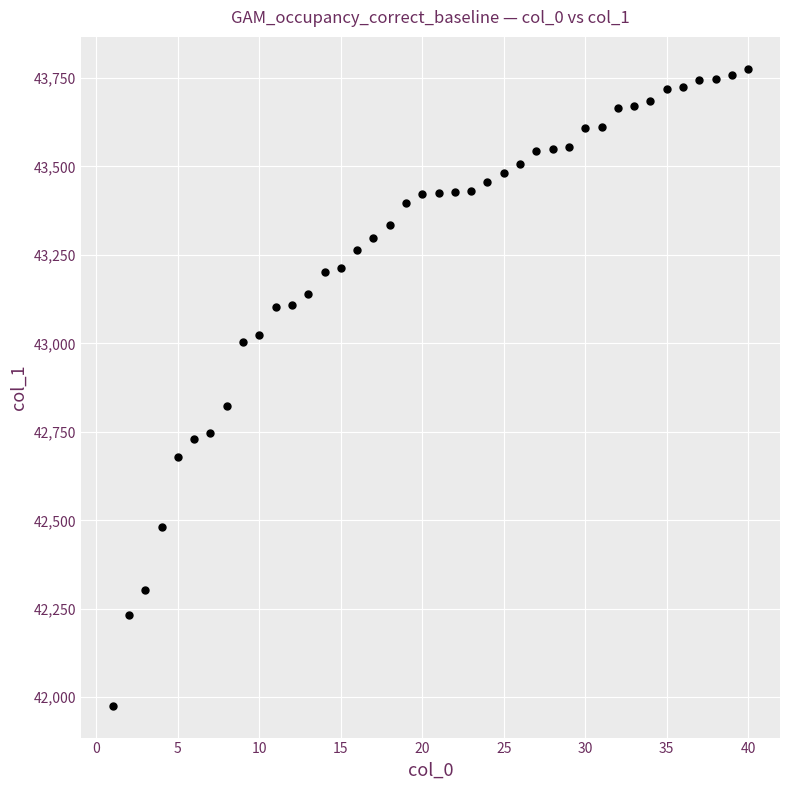

What is the range of Y values (max minus min)?

1800